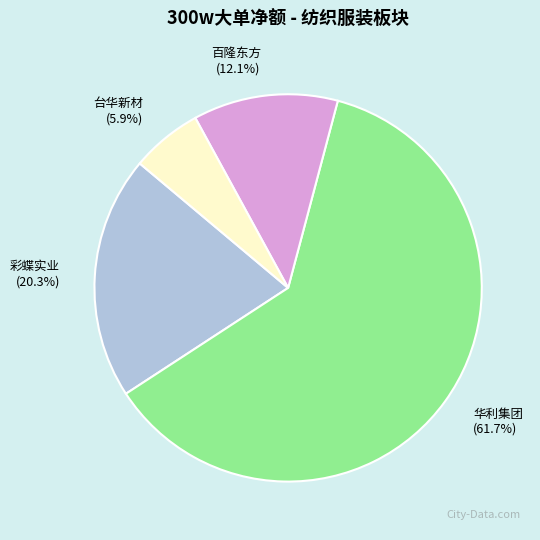

Do 台华新材 and 彩蝶实业 together represent more than half of the pie?

No